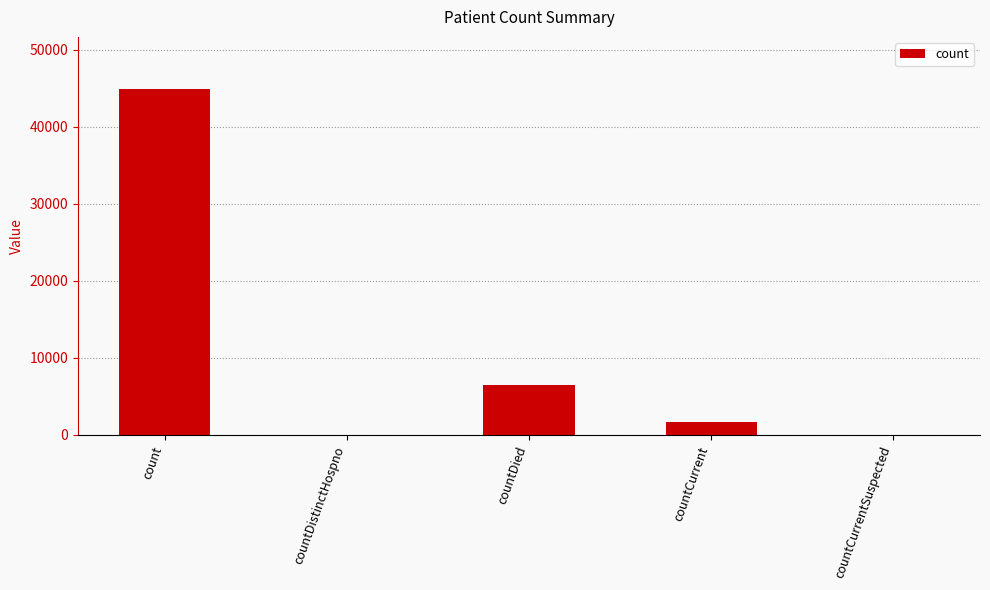

Which has a higher value, count or countCurrentSuspected?

count